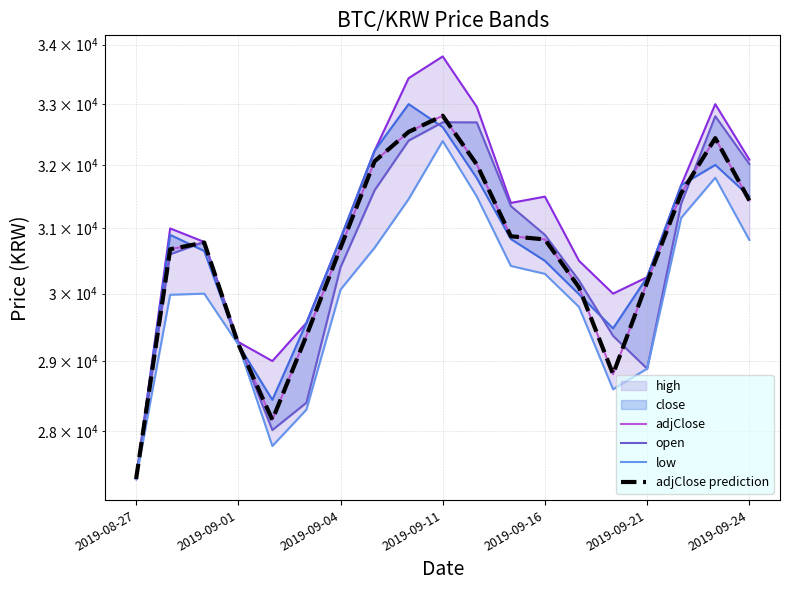

Which series has the largest range (max minus min)?

high